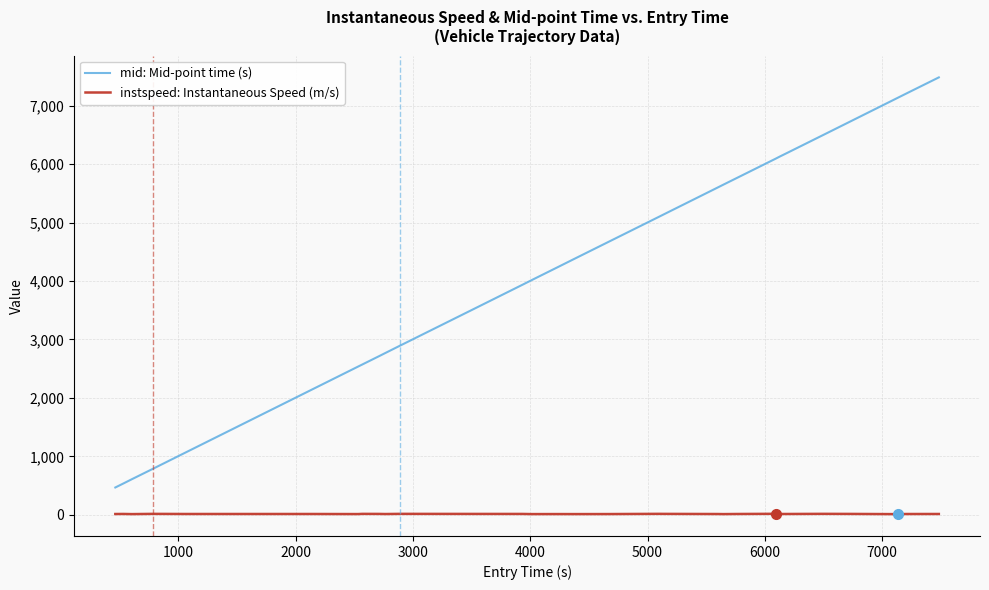

What is the difference between the second highest and minimum values in the instspeed: Instantaneous Speed (m/s) series?

4.9